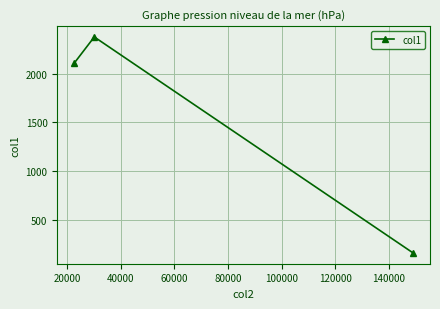

What is the value of the 2nd point from the left?

2380.8